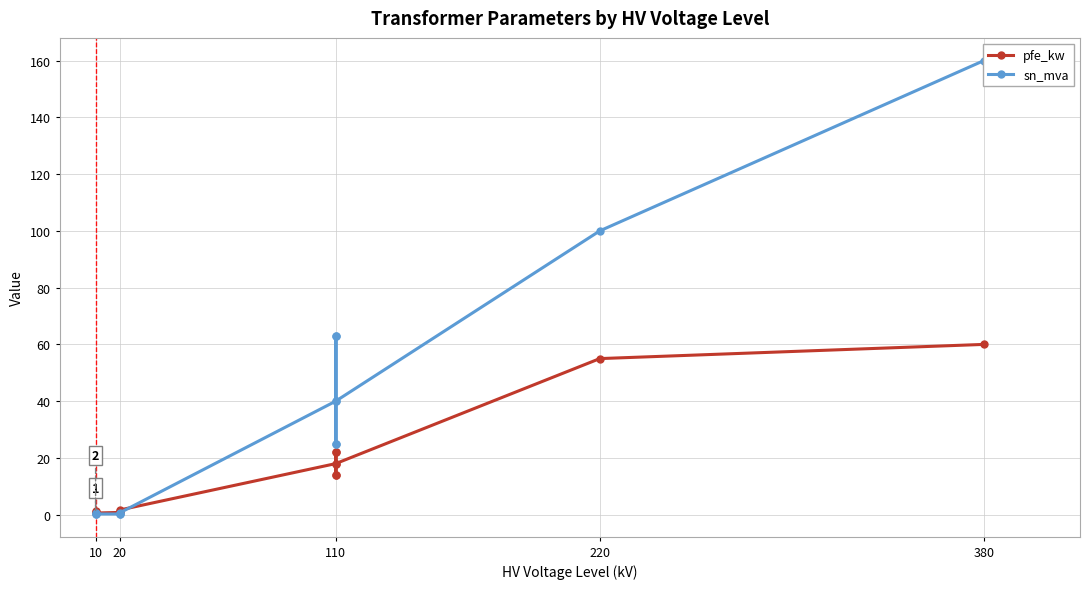

True or false: pfe_kw has a value of 8.0 at 110.

False